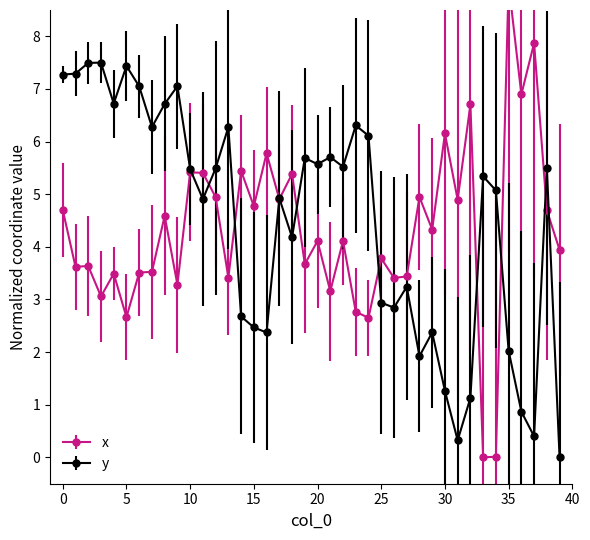

Which category has the lowest value in the y series?

39